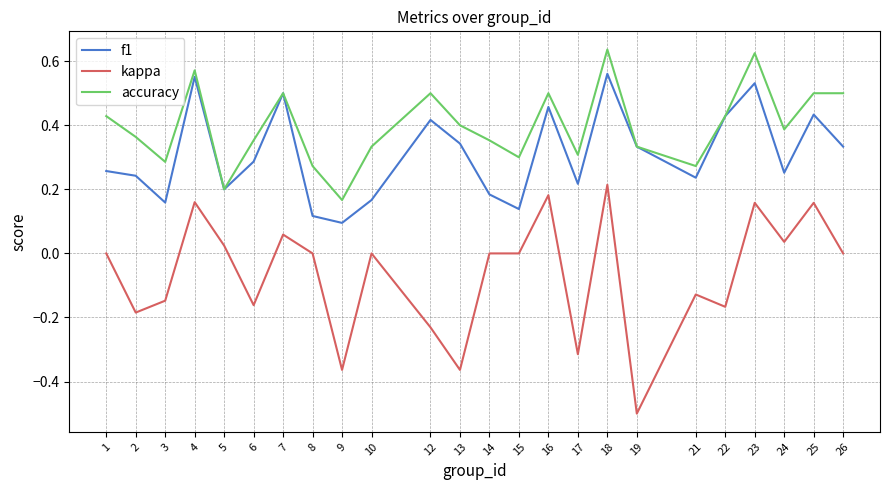

What is the total value across all series at 4?

1.3